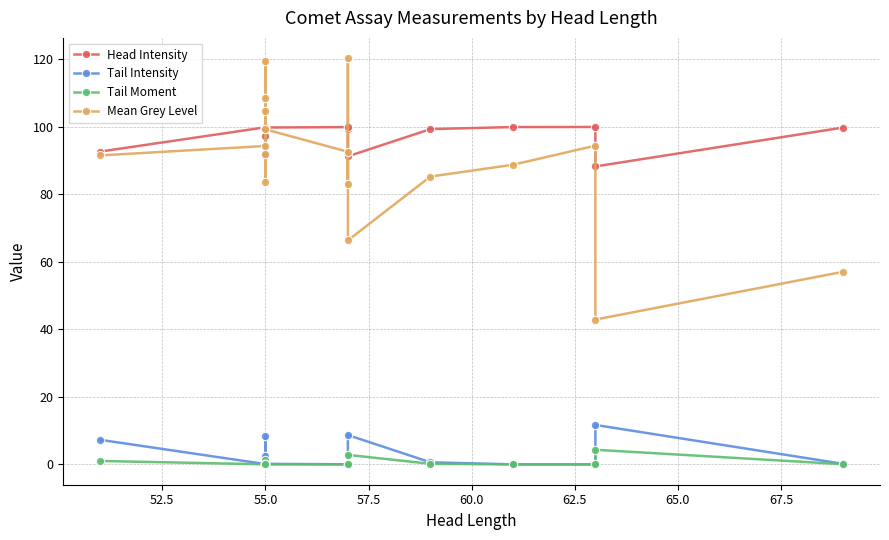

What is the lowest value of the Mean Grey Level series?

42.9